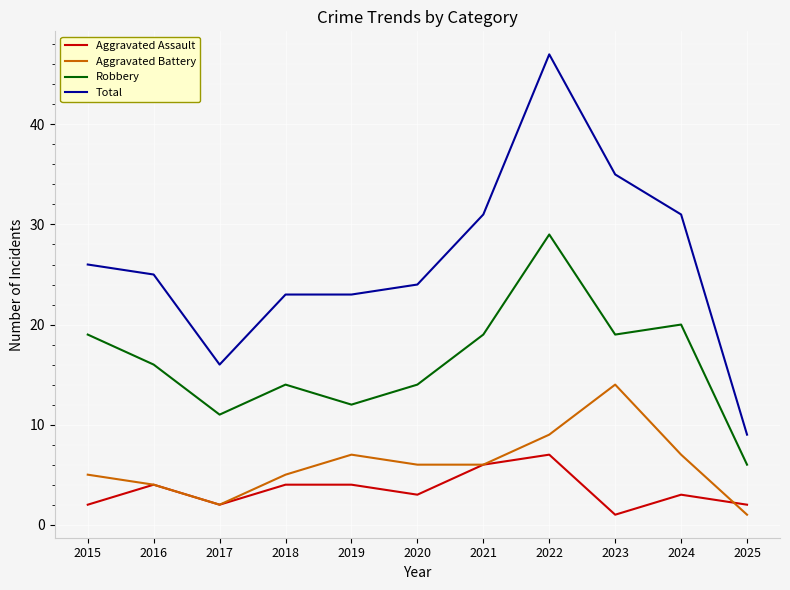

List the series in order of their peak value, highest first.

Total, Robbery, Aggravated Battery, Aggravated Assault